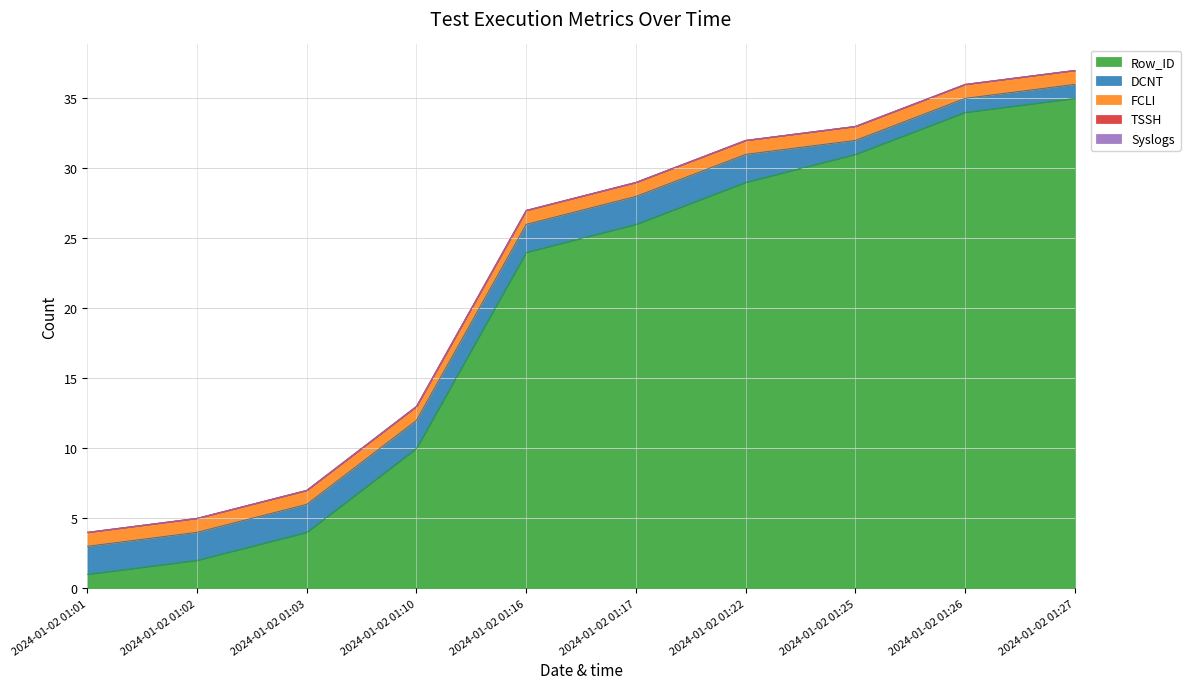

Is it true that DCNT equals 0 at 2024-01-02 01:25?

False